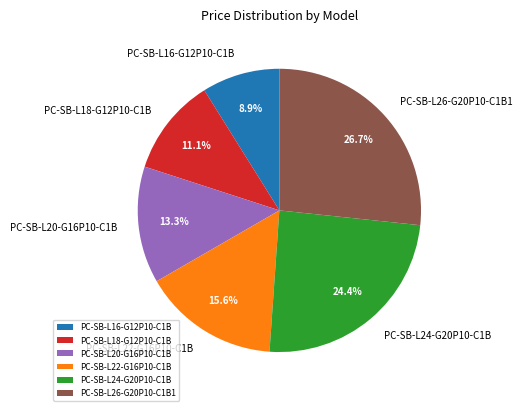

Approximately how many times larger is the value at PC-SB-L18-G12P10-C1B compared to PC-SB-L24-G20P10-C1B?

0.5